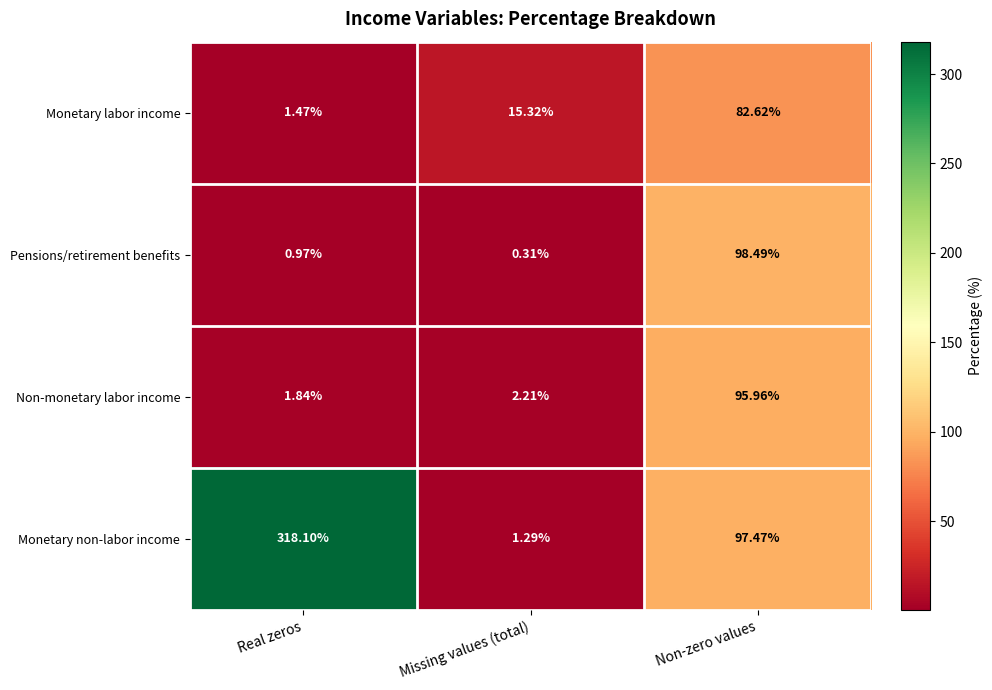

Between Missing values (total) and Non-zero values, which series saw the biggest shift?

Pensions/retirement benefits